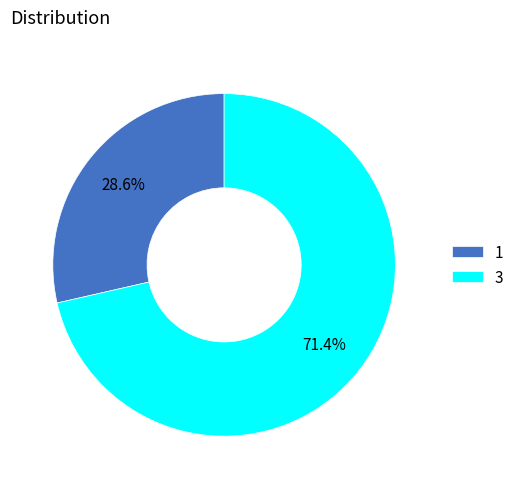

Is there a majority slice in this chart?

Yes